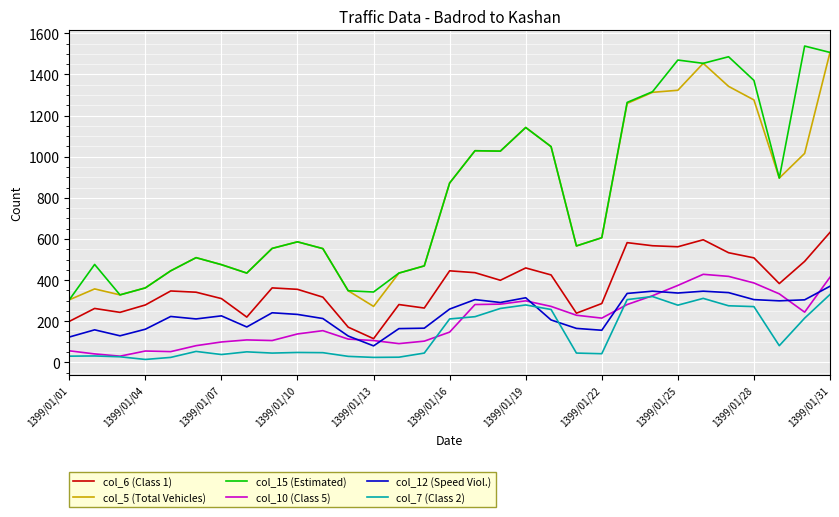

What is the difference between the maximum and minimum values in the col_15 (Estimated) series?

1234